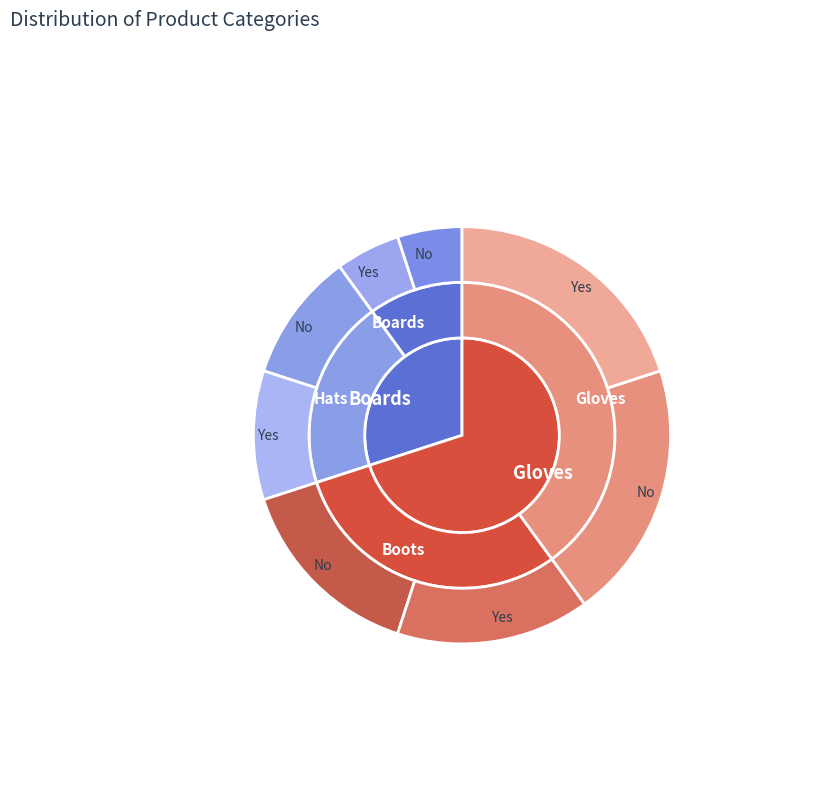

Combined, do Gloves and Hats account for over 50%?

Yes